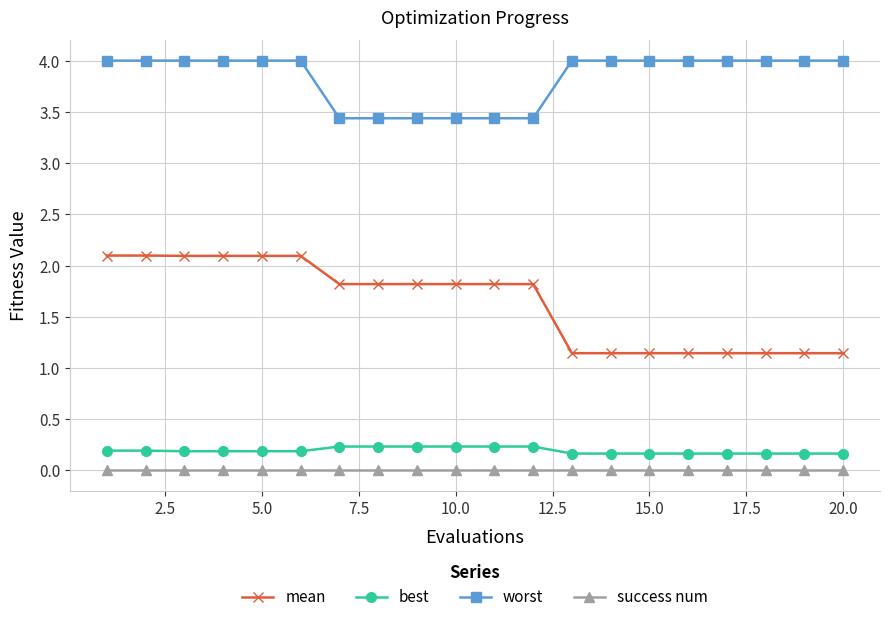

What is the value of the best point at the 20th from the left?

0.2